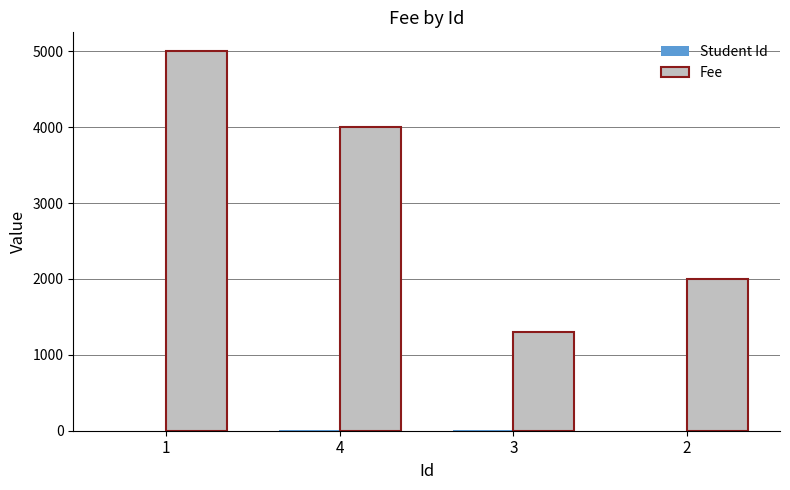

Are the bars horizontal?

No